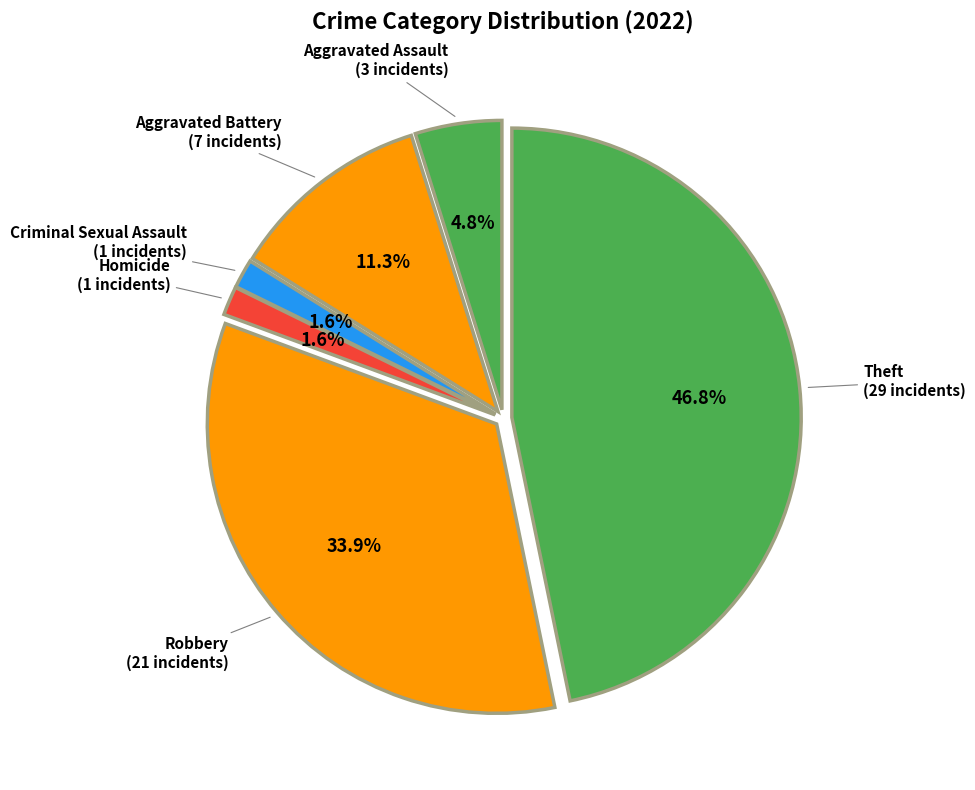

Which slice is the largest?

Theft